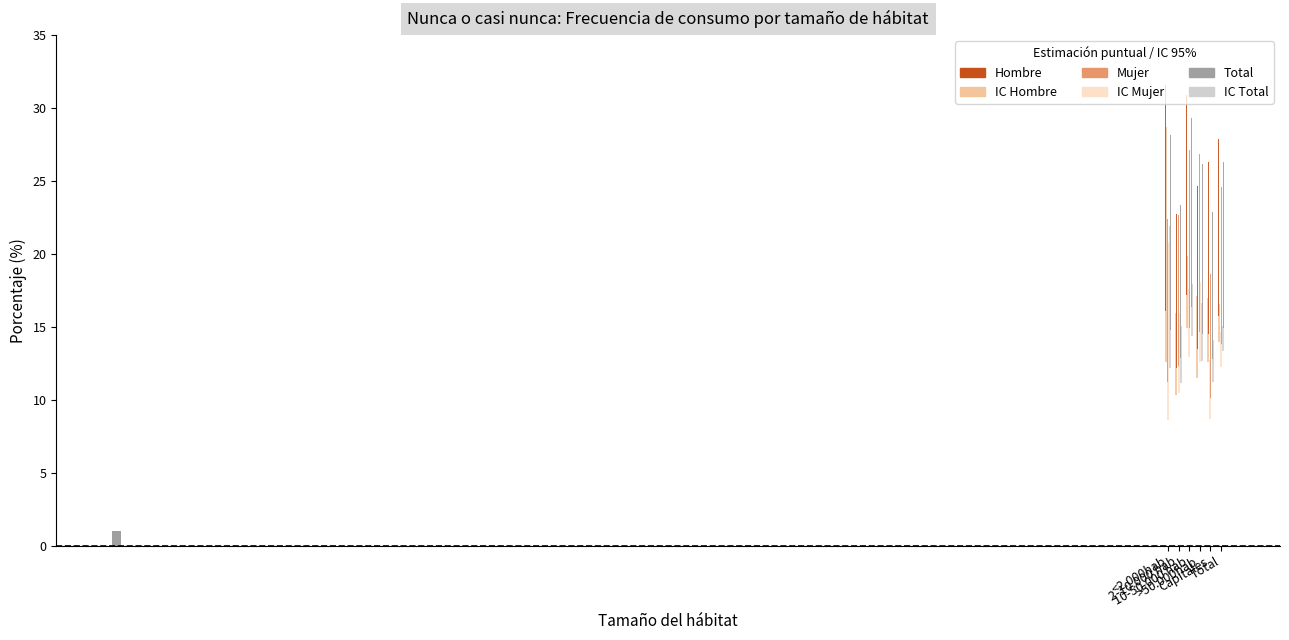

How many values in the Total series exceed 14?

4